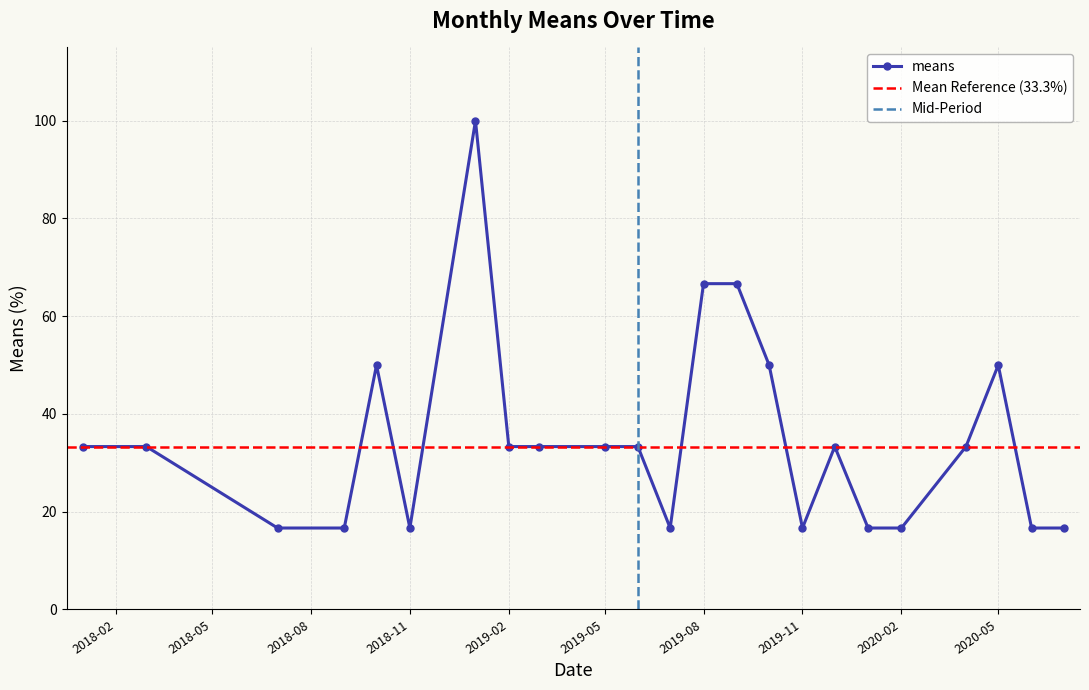

The value of means at 2019-11 is 28.2. True or false?

False